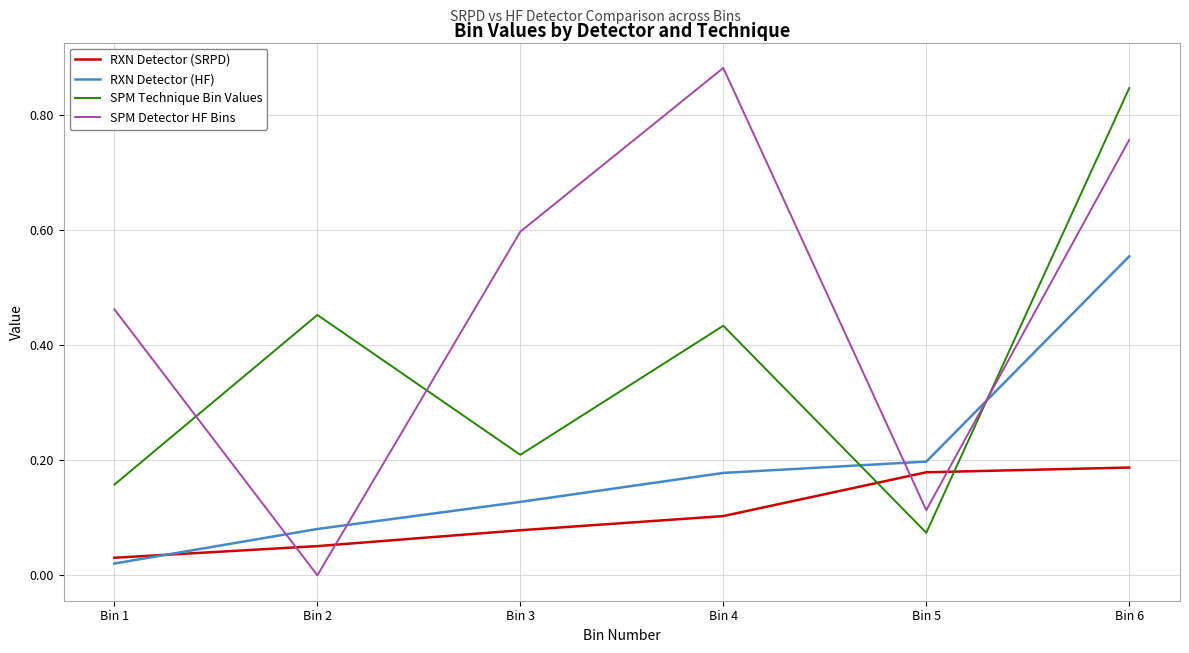

List the labels in order of RXN Detector (HF) value, largest first.

Bin 6, Bin 5, Bin 4, Bin 3, Bin 2, Bin 1